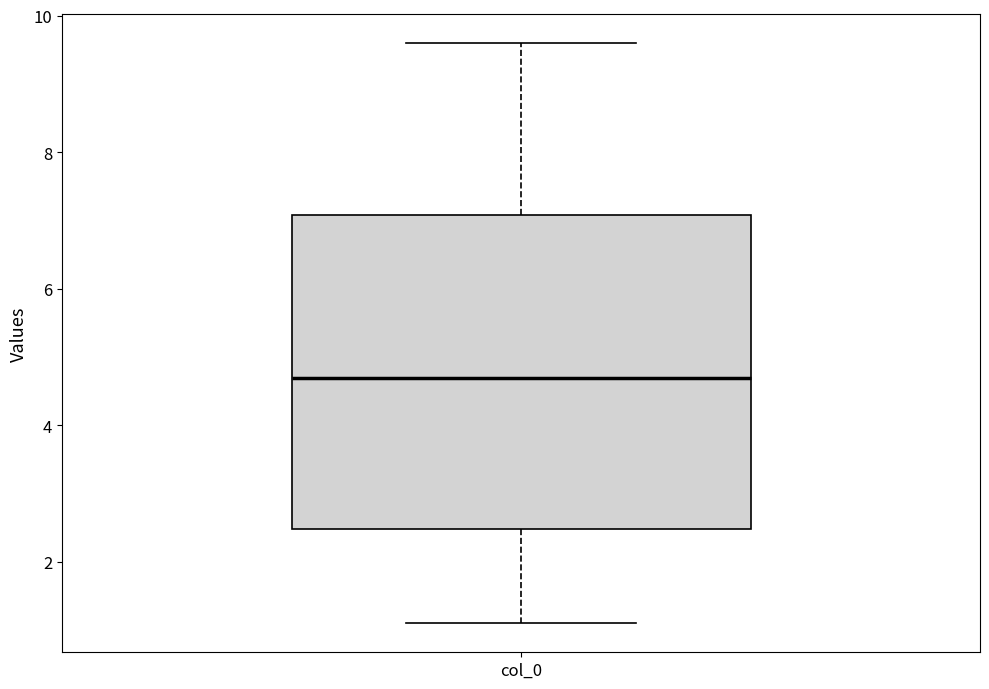

Where is the lower edge of the box for col_0 on the y-axis? The values are not printed on the chart, so give them approximately, as read against the axis.

2.4